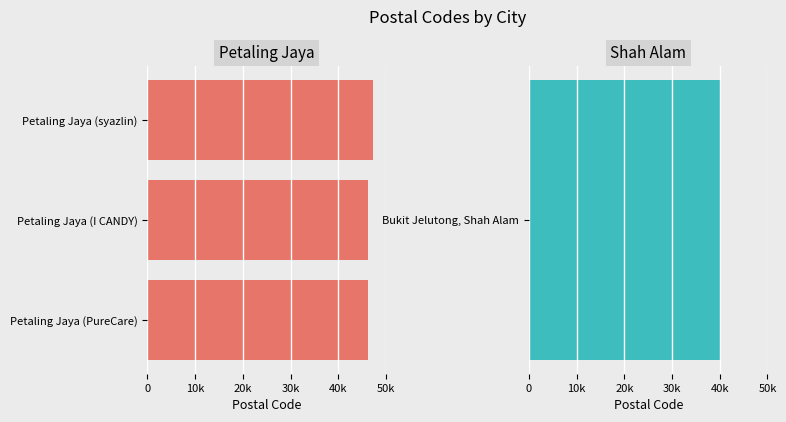

What is the difference between the maximum and minimum values?

1101